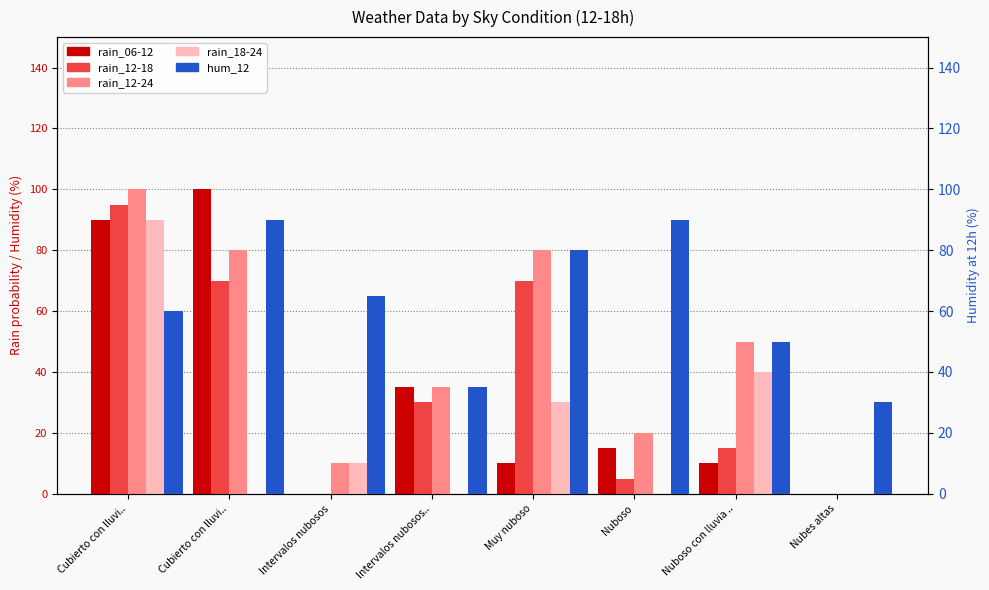

Read the rain_12-24 value at Cubierto con lluvi.., to the nearest 50.

100